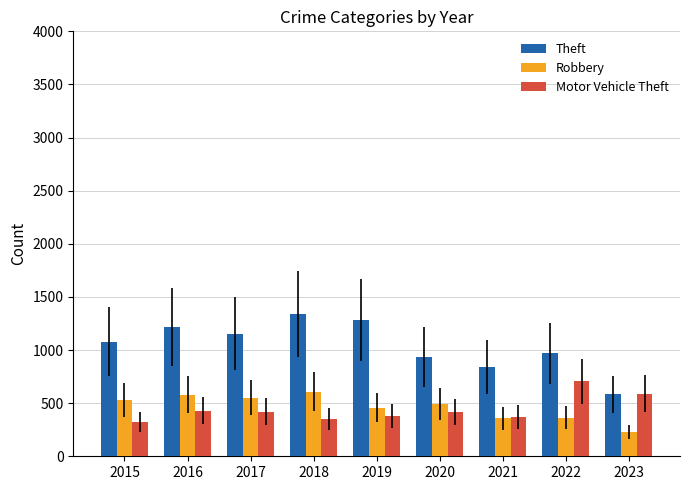

How many bars are there in each group?

3